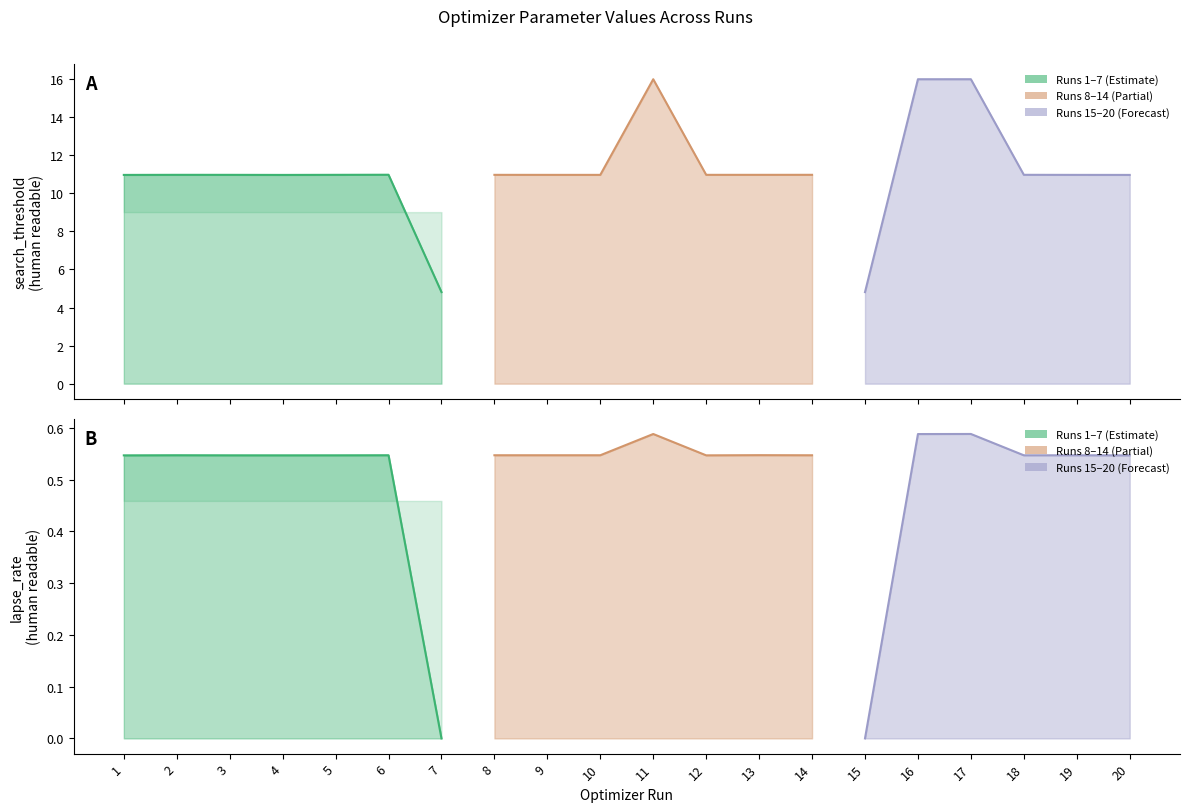

At how many categories does at least one series exceed 6?

18